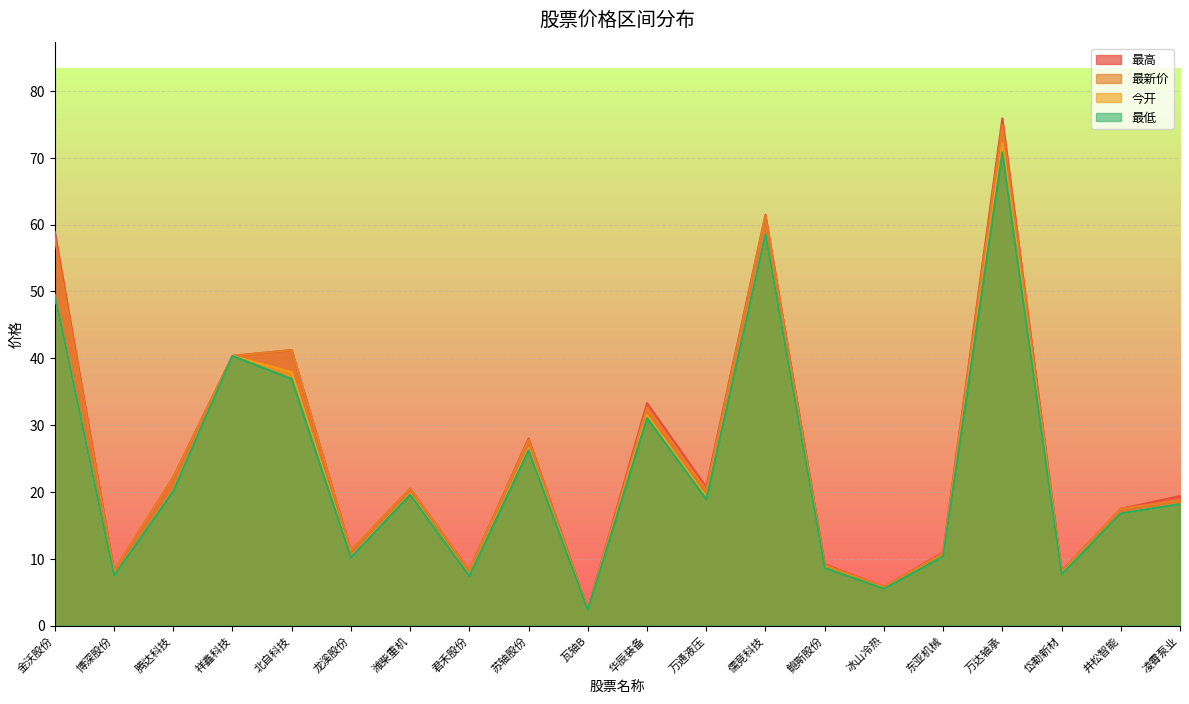

What position from the right is 井松智能?

2